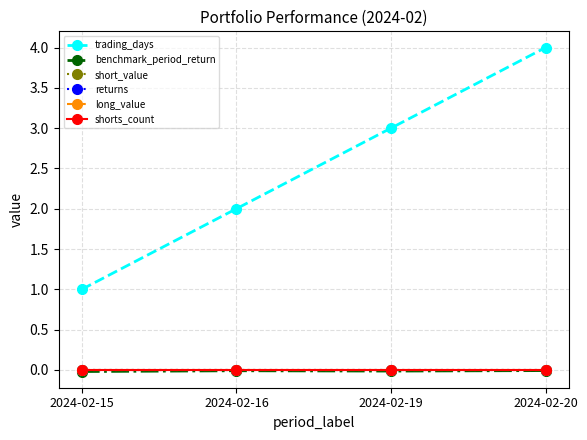

Which has a higher value, 2024-02-16 or 2024-02-19?

2024-02-19